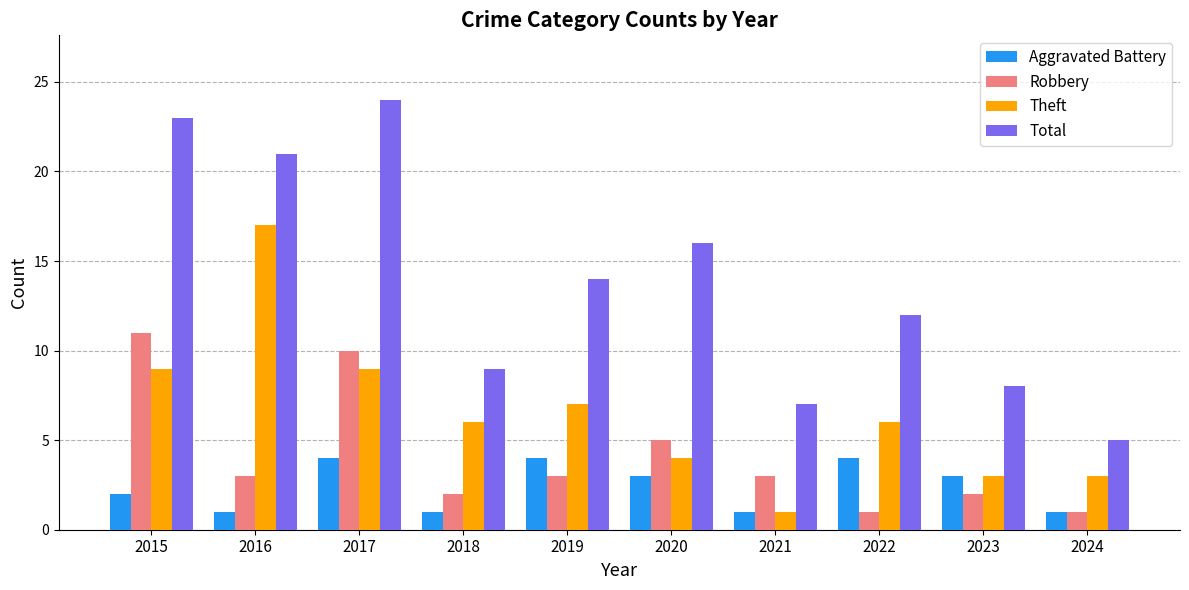

How many series are shown in this chart?

4